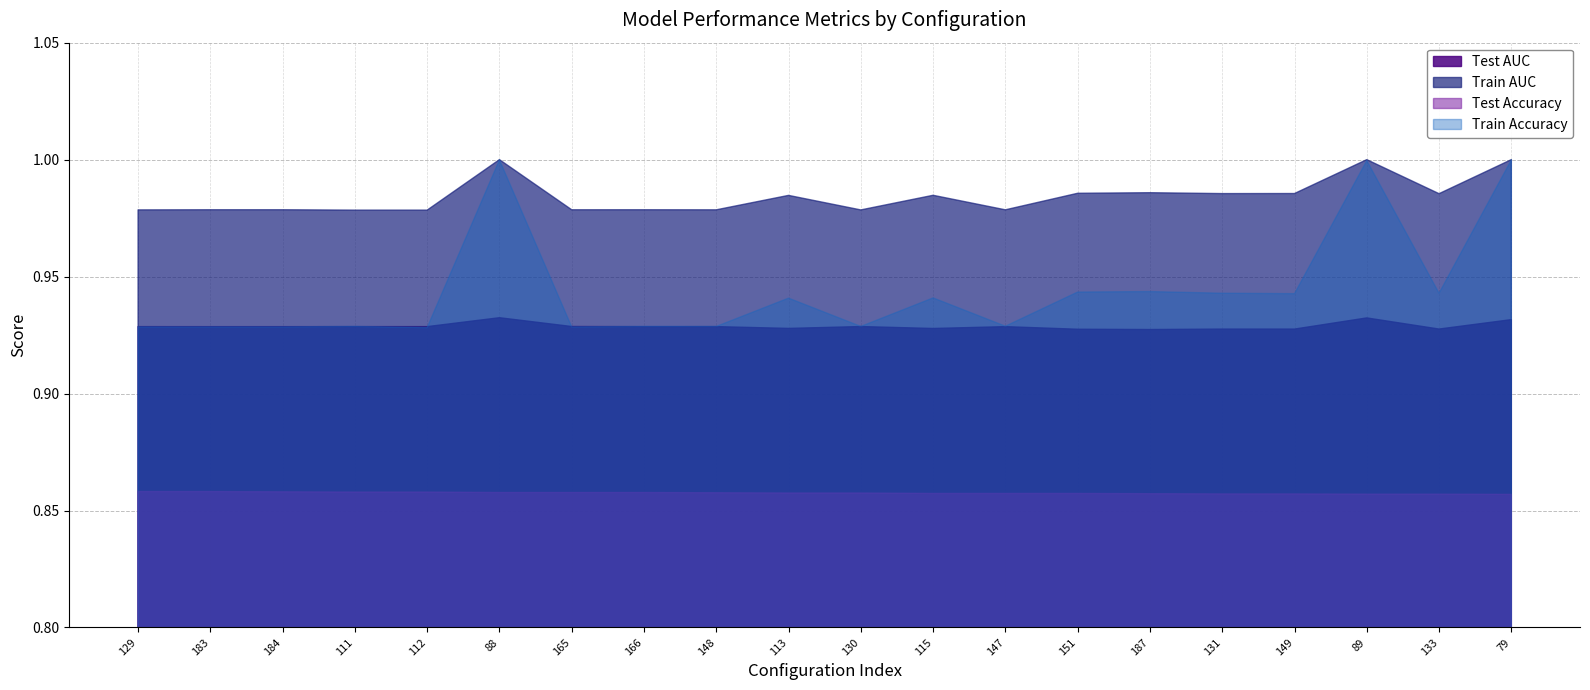

What is the maximum value for Train AUC?

1.0